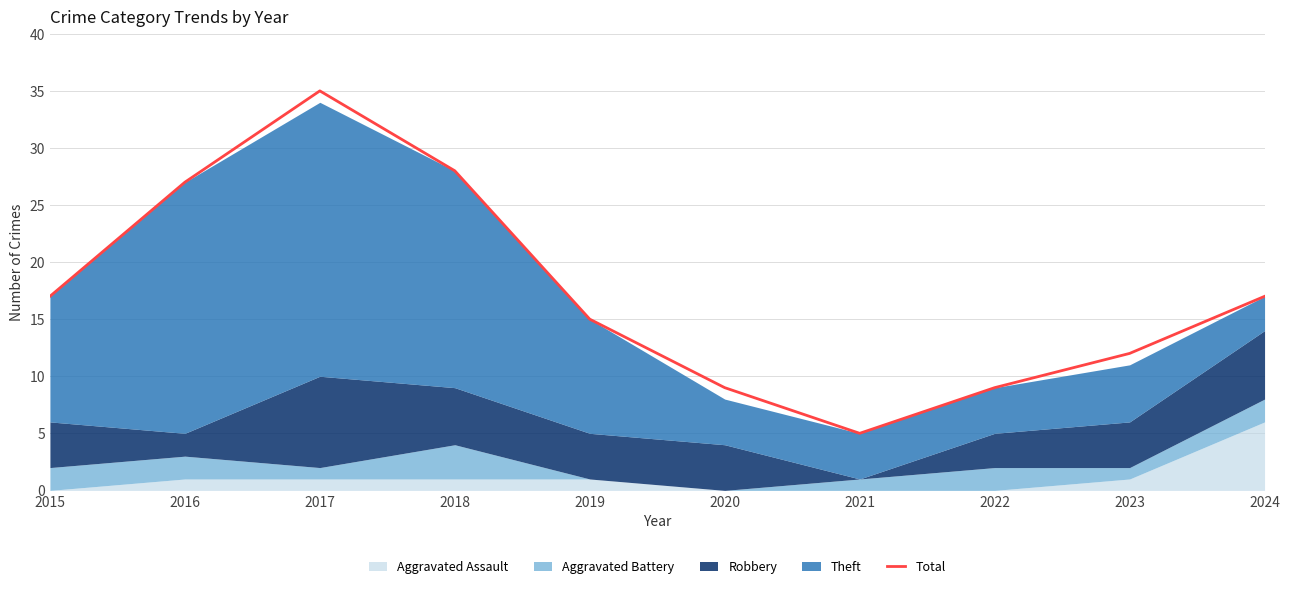

What is the difference between the second highest and second lowest values?

19